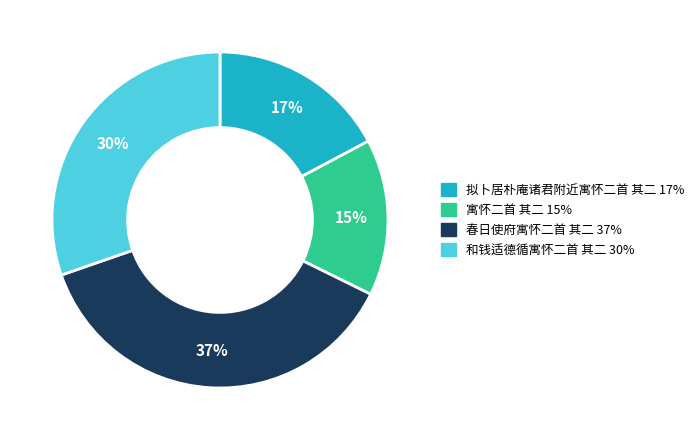

What is the largest slice in the pie chart?

春日使府寓怀二首 其二